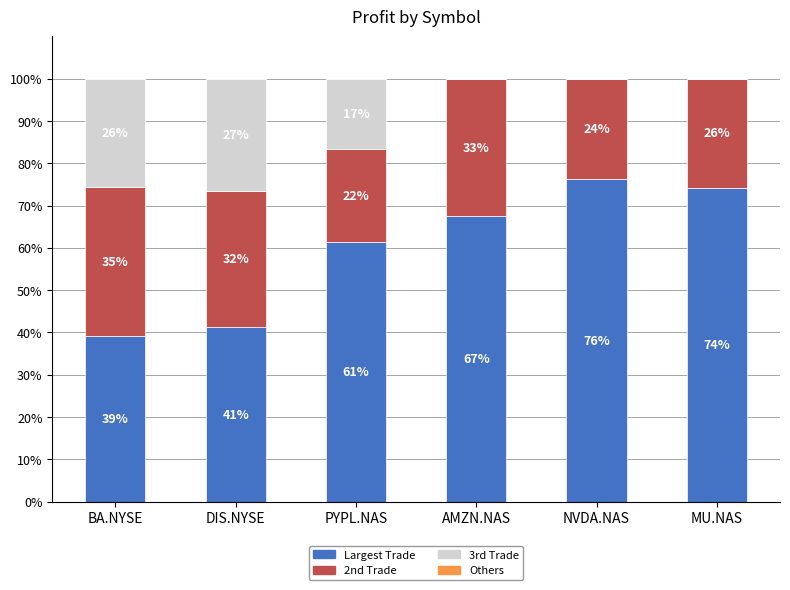

Are the bars horizontal?

No